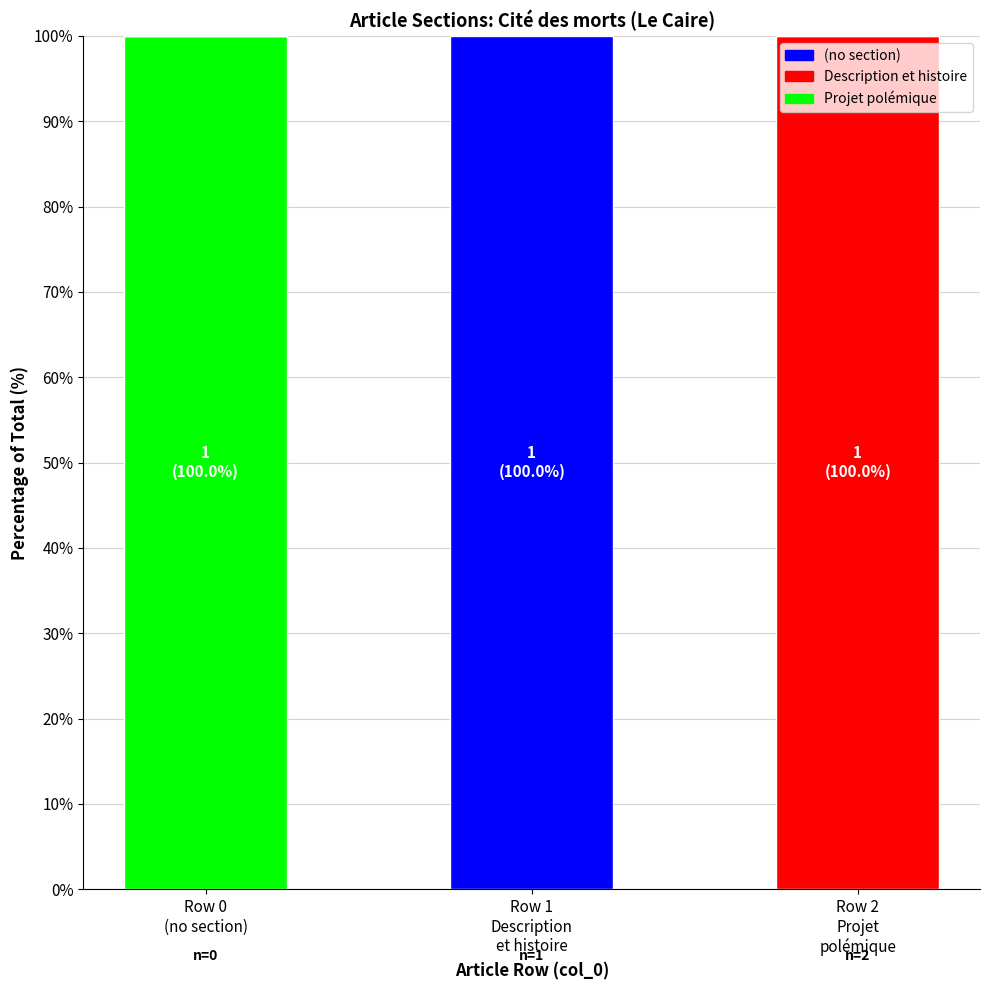

What are all the series names shown in the legend?

(no section), Description et histoire, Projet polémique